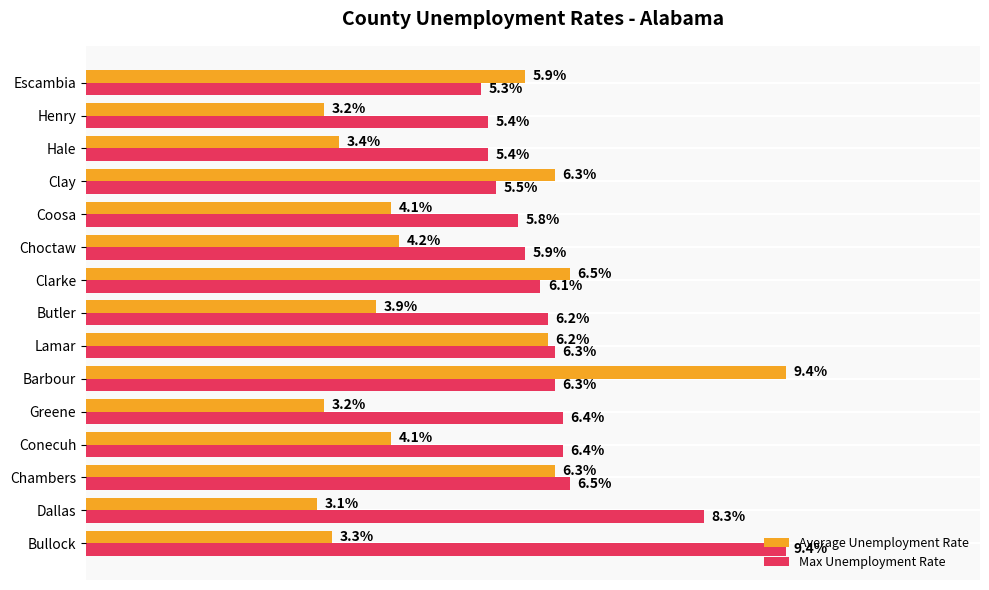

Which series changed the most between Conecuh and Escambia?

Average Unemployment Rate